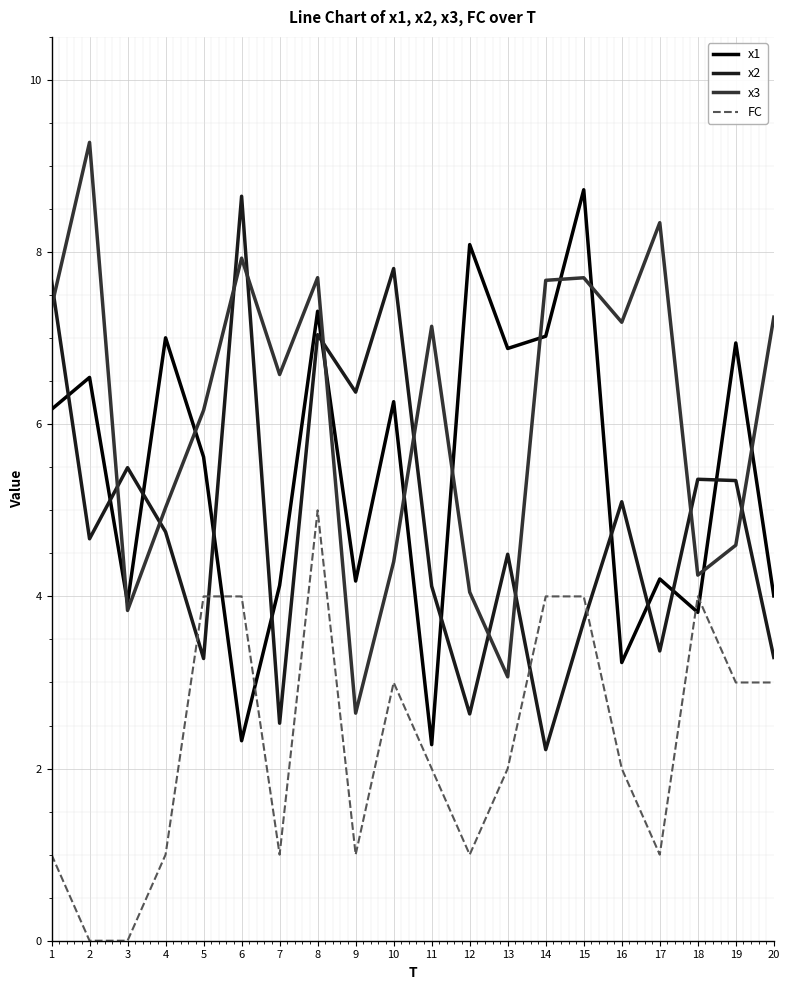

What is the spread (max minus min) of values at 2?

9.3